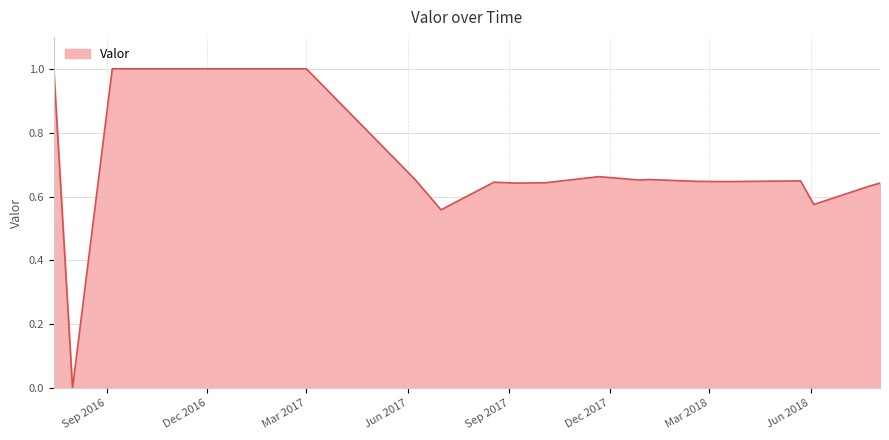

What is the maximum value shown in the chart?

1.0